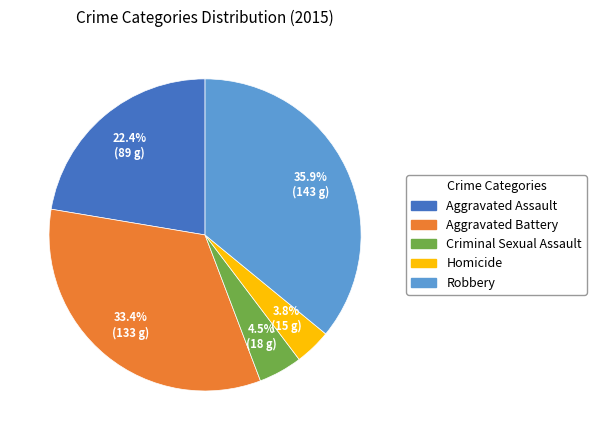

Which slice is the smallest?

Homicide